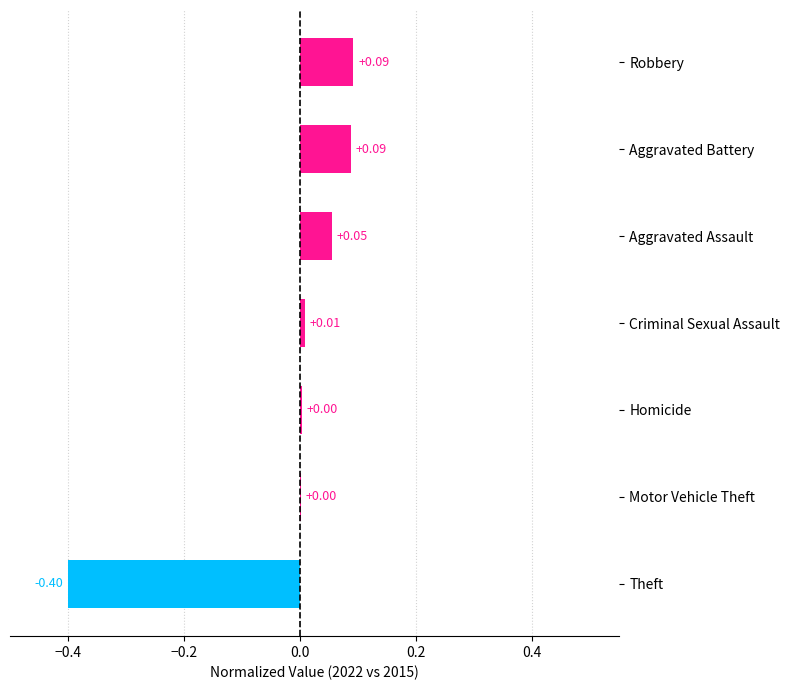

Between Homicide and Theft, which is larger?

Homicide